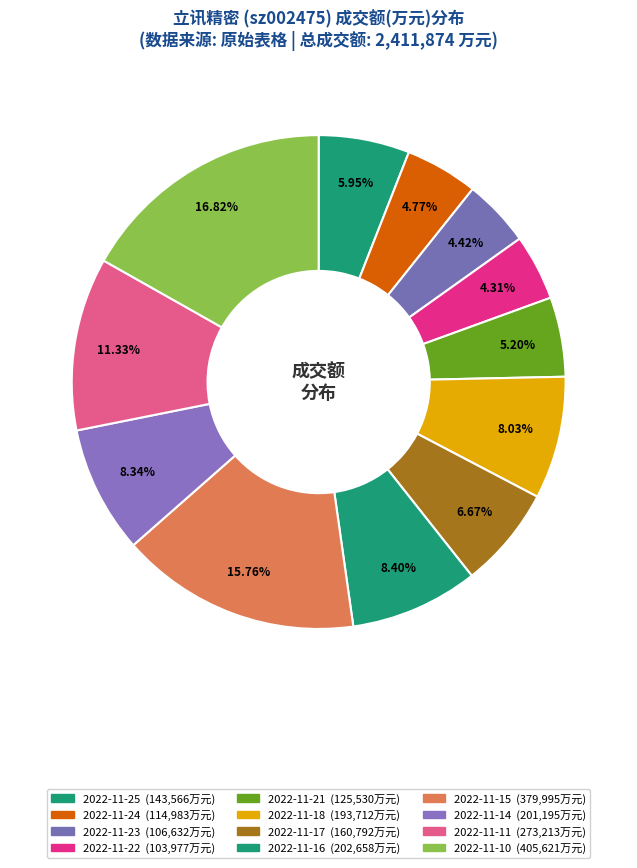

What is the change in value from 2022-11-25 to 2022-11-18?

+50146